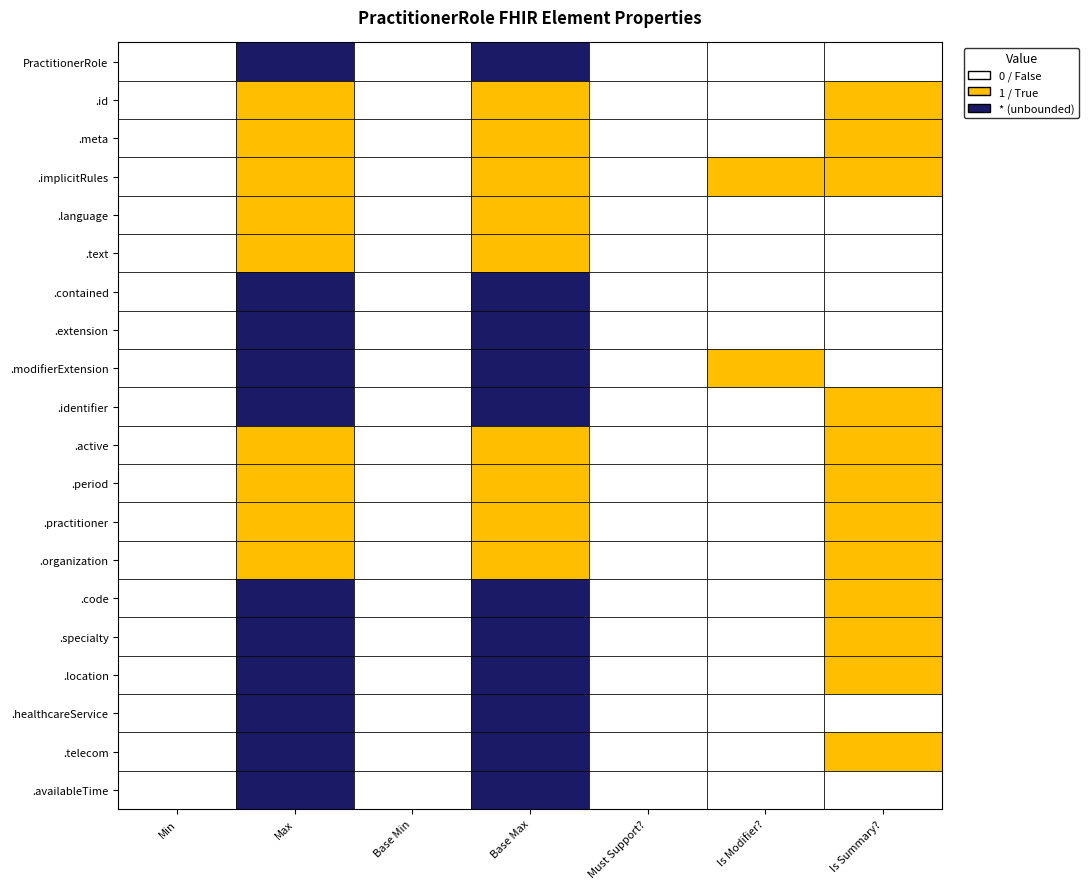

Reading left to right, extract all data points from this chart.

Min: 0=0	1=0	2=0	3=0	4=0	5=0	6=0	7=0	8=0	9=0	10=0	11=0	12=0	13=0	14=0	15=0	16=0	17=0	18=0	19=0
Max_num: 0=99	1=1	2=1	3=1	4=1	5=1	6=99	7=99	8=99	9=99	10=1	11=1	12=1	13=1	14=99	15=99	16=99	17=99	18=99	19=99
Base Min: 0=0	1=0	2=0	3=0	4=0	5=0	6=0	7=0	8=0	9=0	10=0	11=0	12=0	13=0	14=0	15=0	16=0	17=0	18=0	19=0
Base Max_num: 0=99	1=1	2=1	3=1	4=1	5=1	6=99	7=99	8=99	9=99	10=1	11=1	12=1	13=1	14=99	15=99	16=99	17=99	18=99	19=99
Must Support: 0=0	1=0	2=0	3=0	4=0	5=0	6=0	7=0	8=0	9=0	10=0	11=0	12=0	13=0	14=0	15=0	16=0	17=0	18=0	19=0
Is Modifier: 0=0	1=0	2=0	3=1	4=0	5=0	6=0	7=0	8=1	9=0	10=0	11=0	12=0	13=0	14=0	15=0	16=0	17=0	18=0	19=0
Is Summary: 0=0	1=1	2=1	3=1	4=0	5=0	6=0	7=0	8=0	9=1	10=1	11=1	12=1	13=1	14=1	15=1	16=1	17=0	18=1	19=0